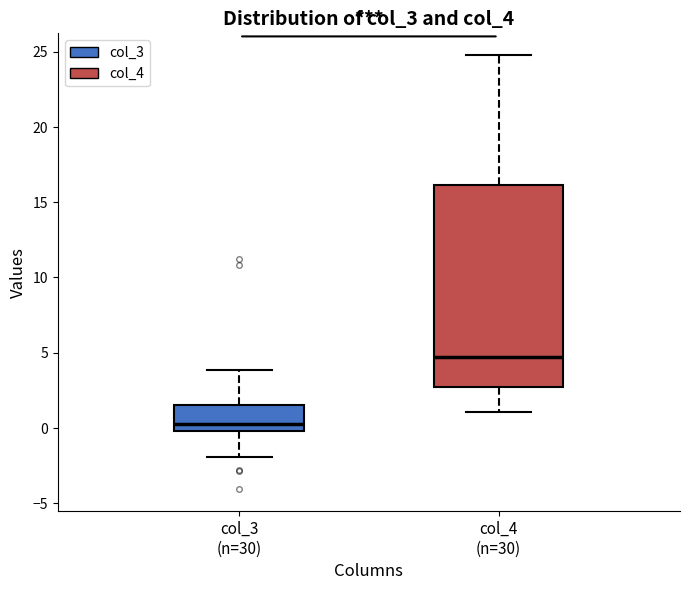

Which box has the highest median line?

col_4 (n=30)